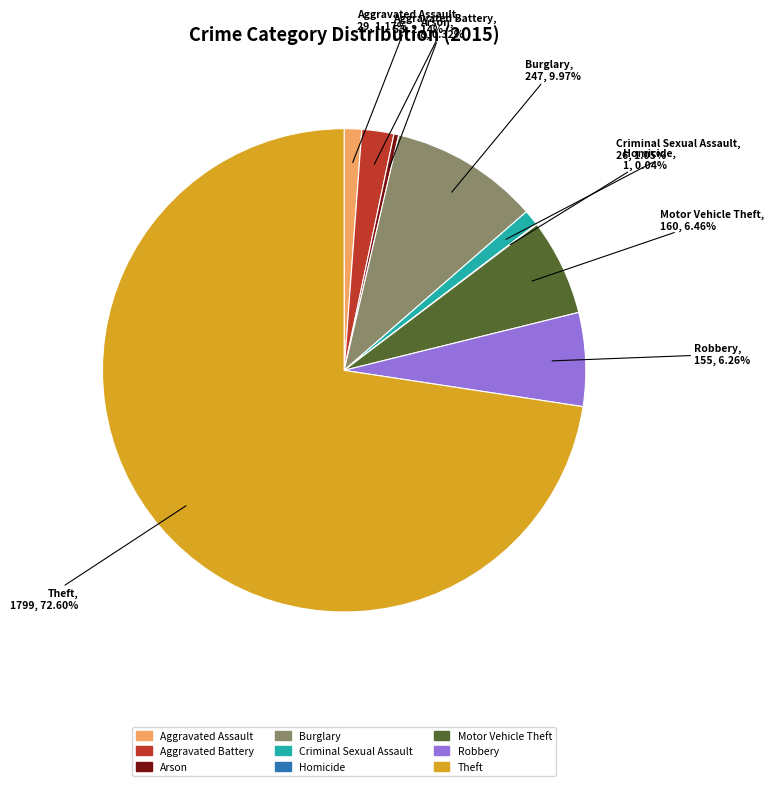

Combined, what portion of the pie is Robbery and Criminal Sexual Assault?

7.3%